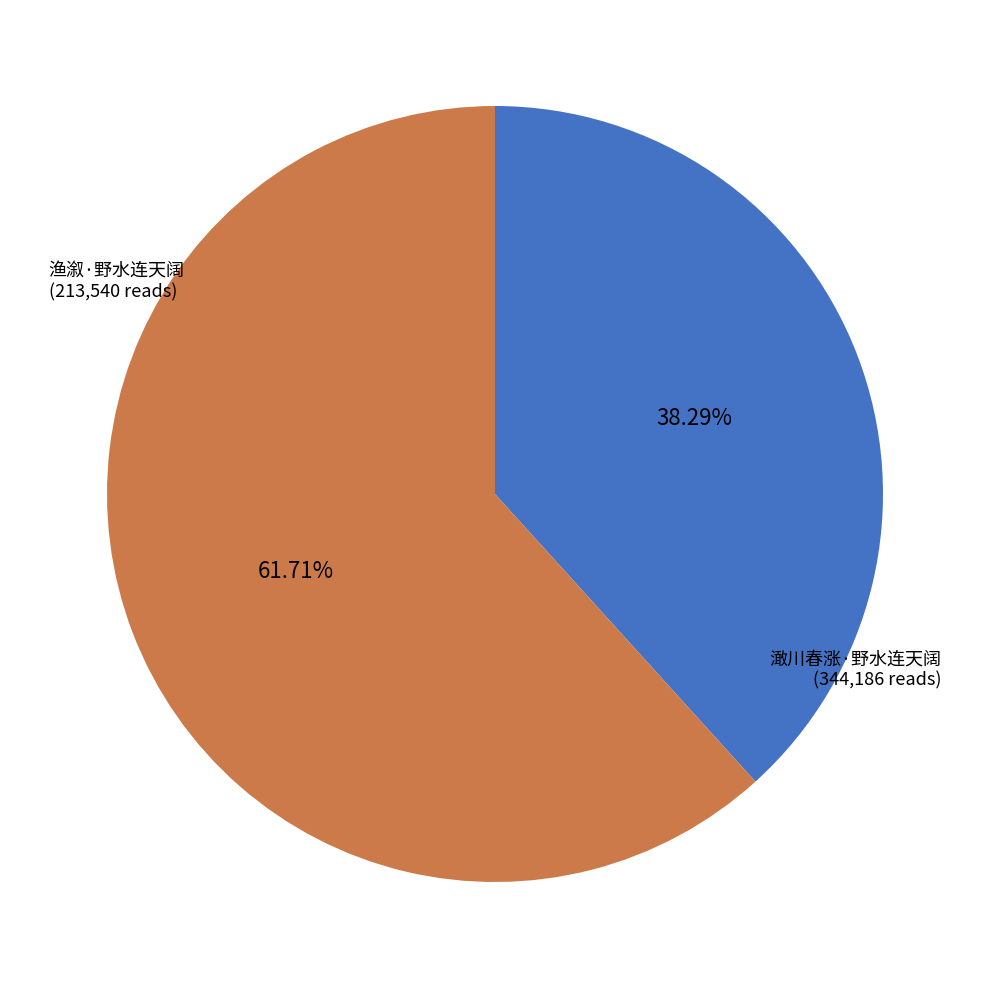

Which slice represents more than half of the pie?

澉川春涨·野水连天阔